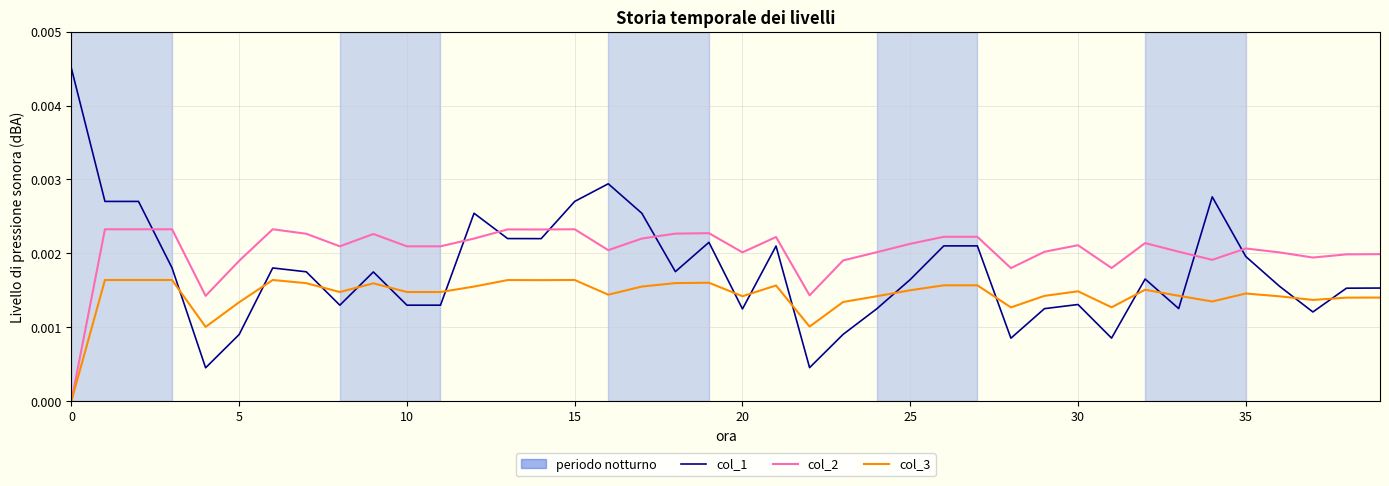

Rank the series by their maximum value, from lowest to highest.

col_3, col_2, col_1